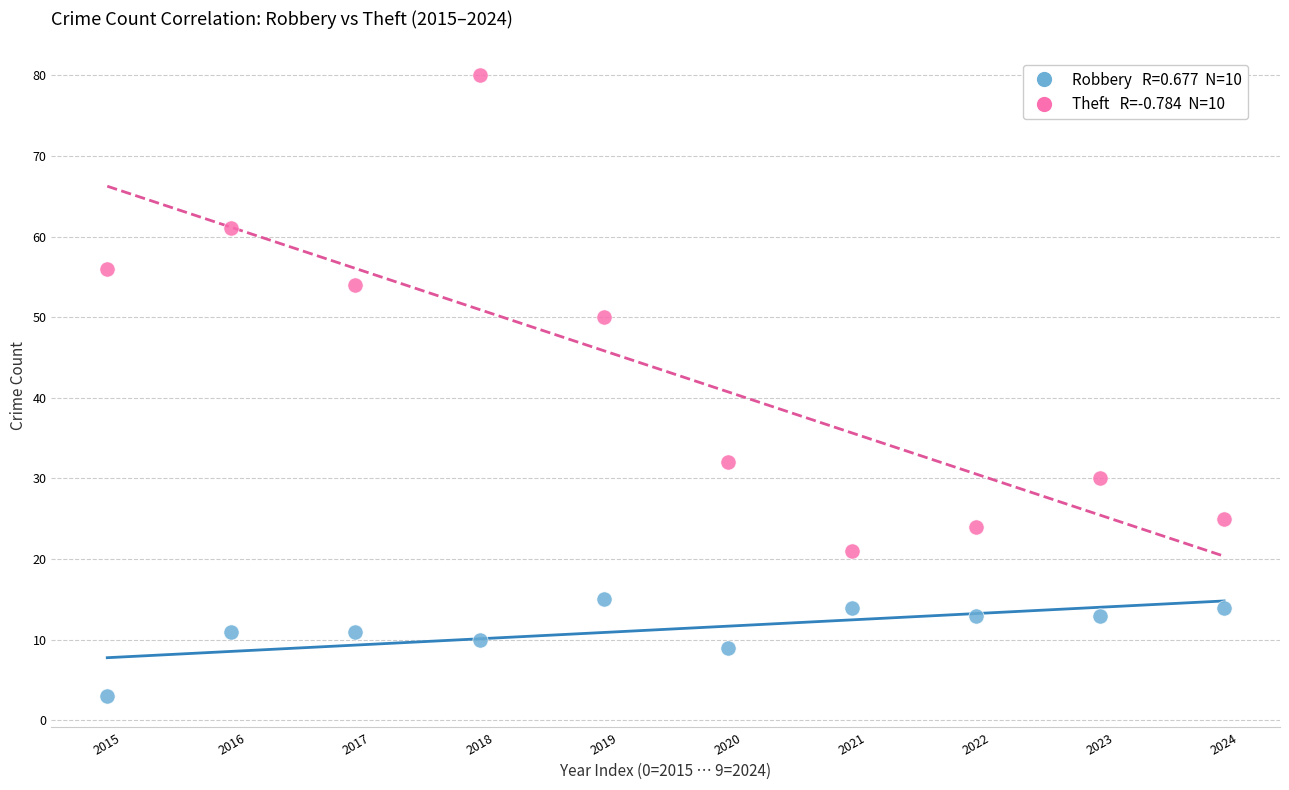

Across all data points, what is the range of Y values (max minus min)?

77